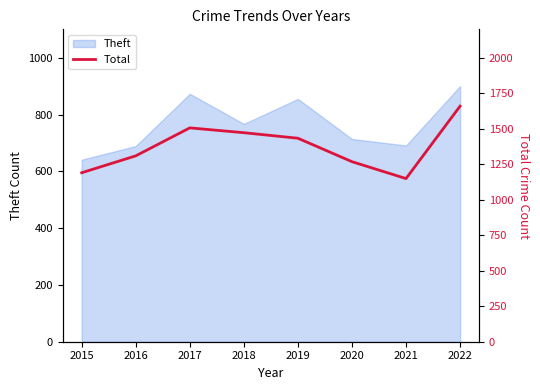

What is the sum of all values?

10986